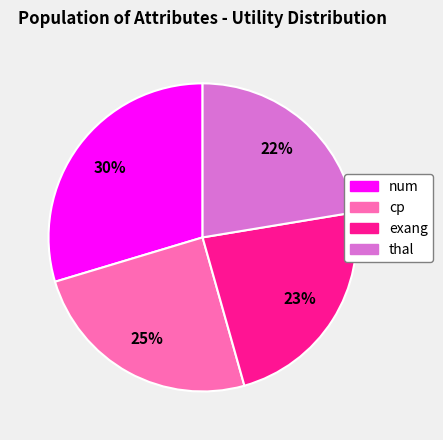

To the nearest percent, what portion does exang represent?

23%